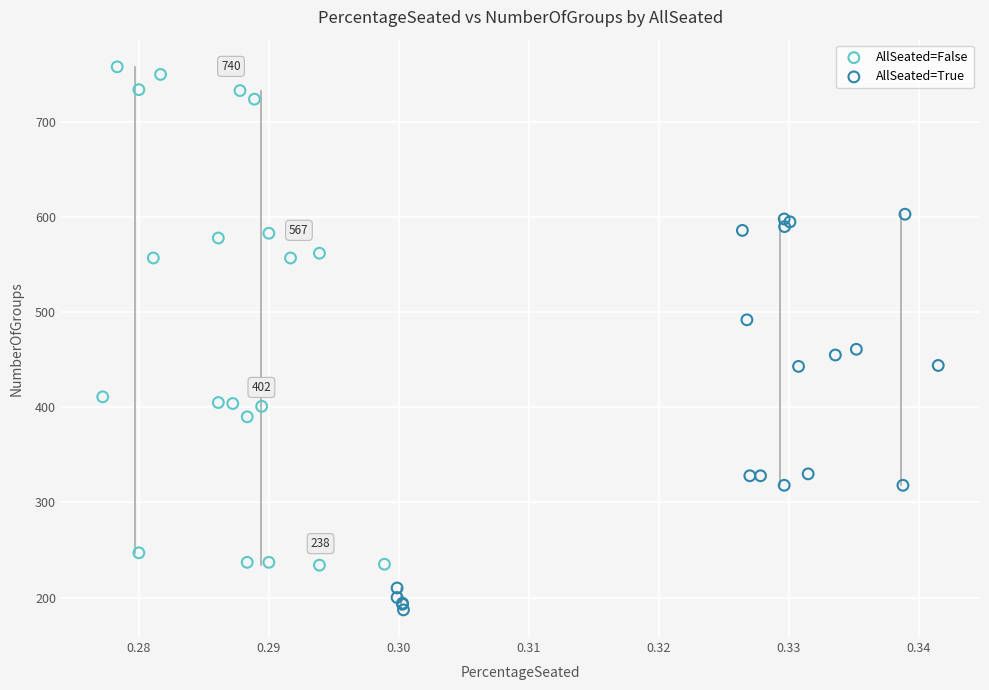

What are all the series names shown in the legend?

AllSeated=False, AllSeated=True